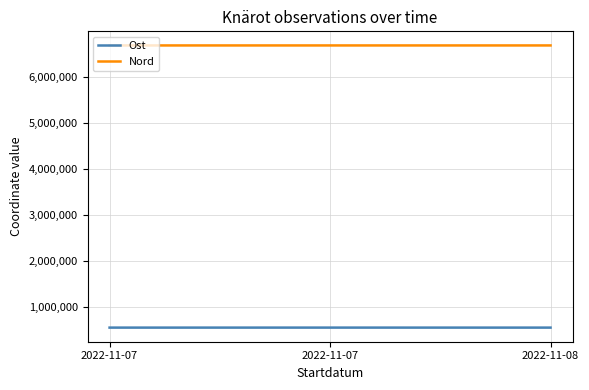

Between 2022-11-08 and 2022-11-07, which is larger?

2022-11-07